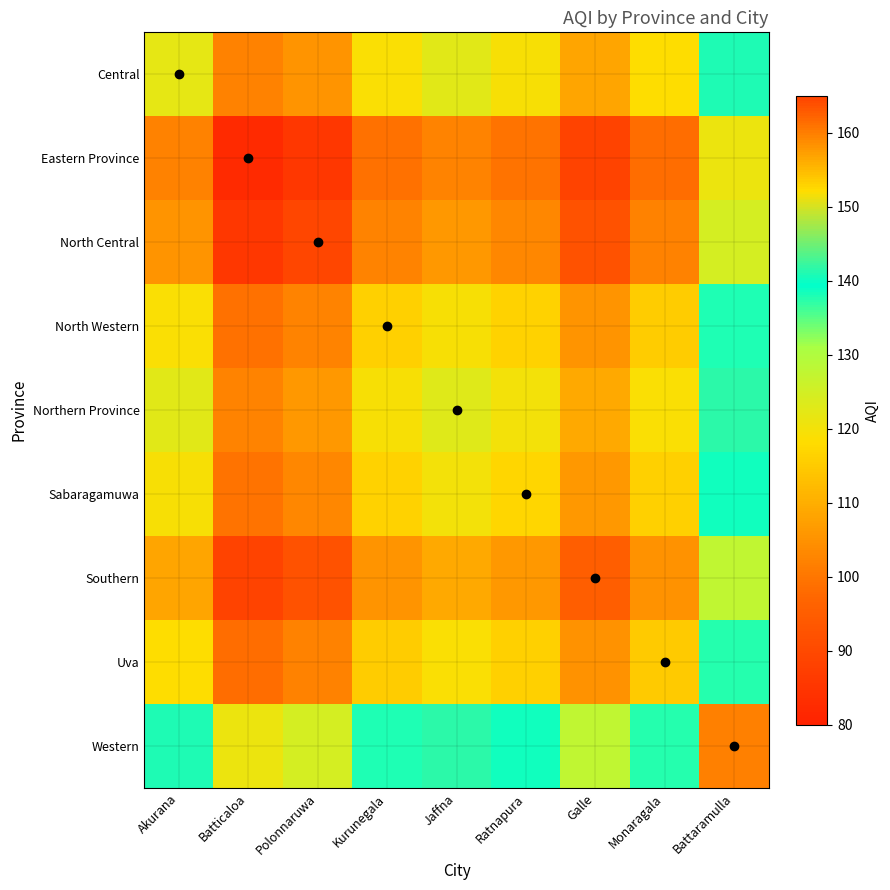

Which label corresponds to the smallest value in the chart?

Batticaloa